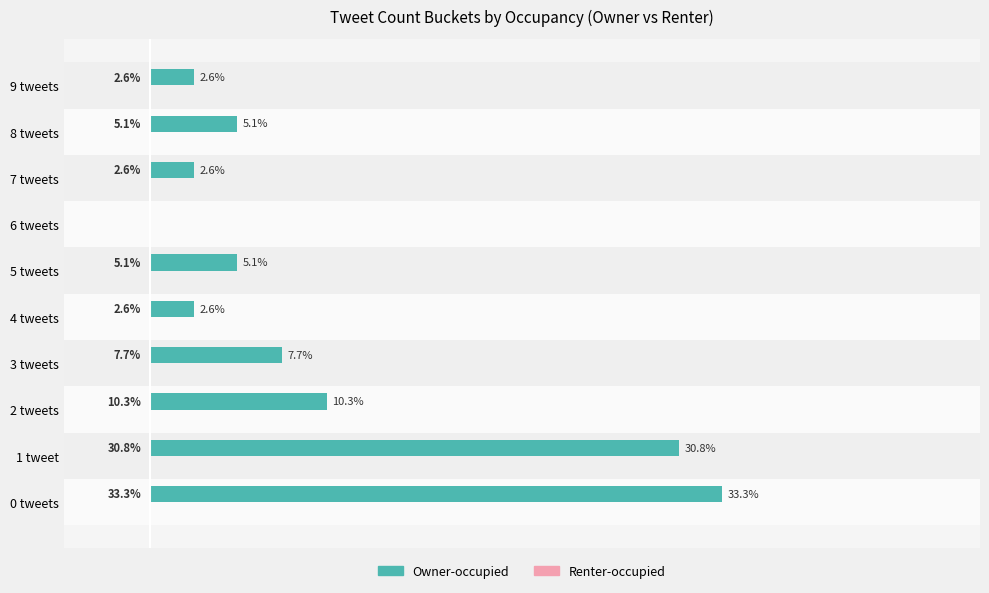

Where is the data nearest to the value 16?

2 tweets